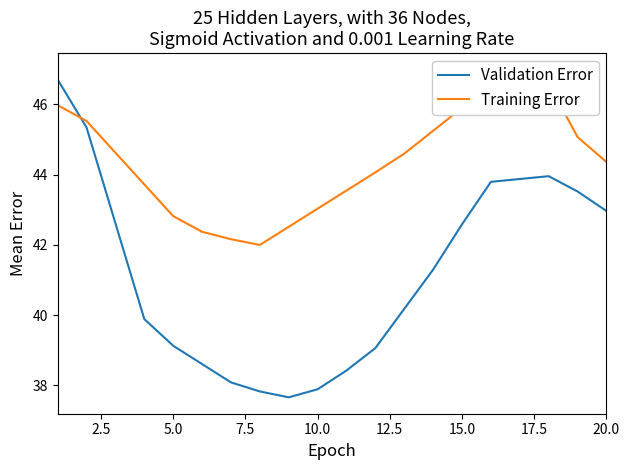

Rank the series by their maximum value, from highest to lowest.

Training Error, Validation Error